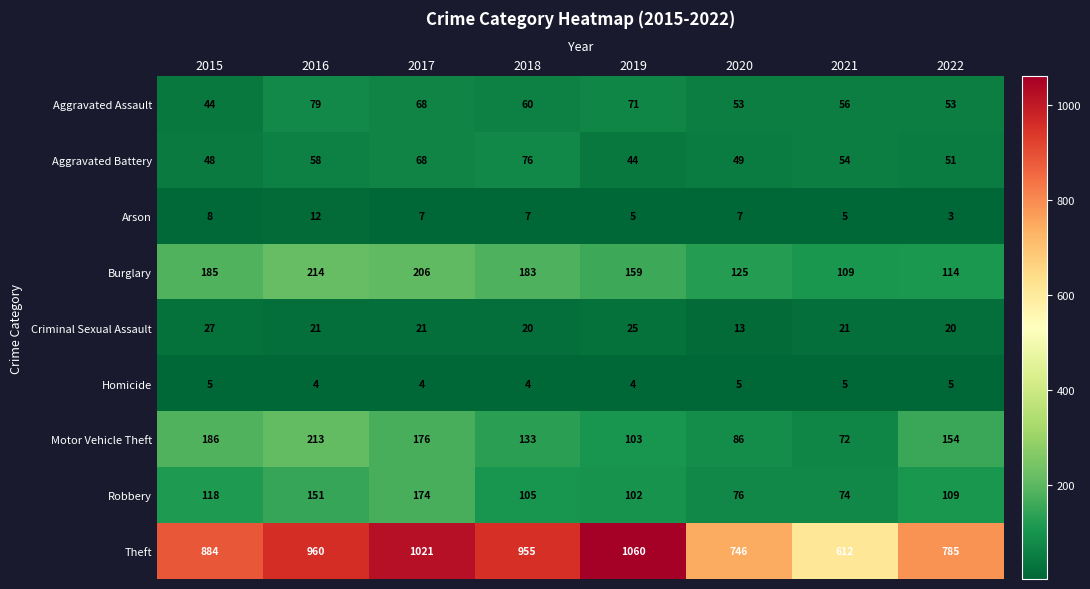

The Theft series shows 1273 at 2015. True or false?

False